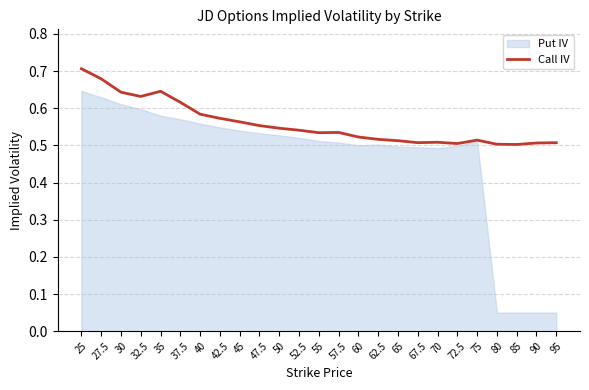

At which label is the value closest to 0?

85